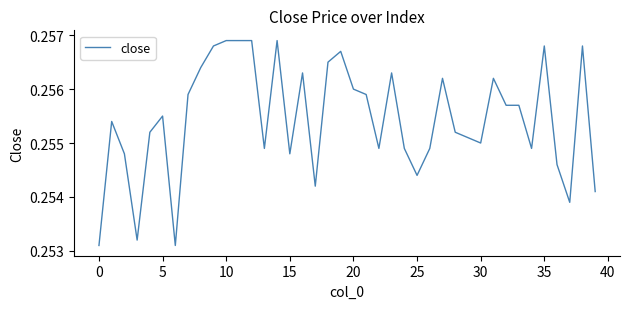

Count the values in the range 0 to 1.

40